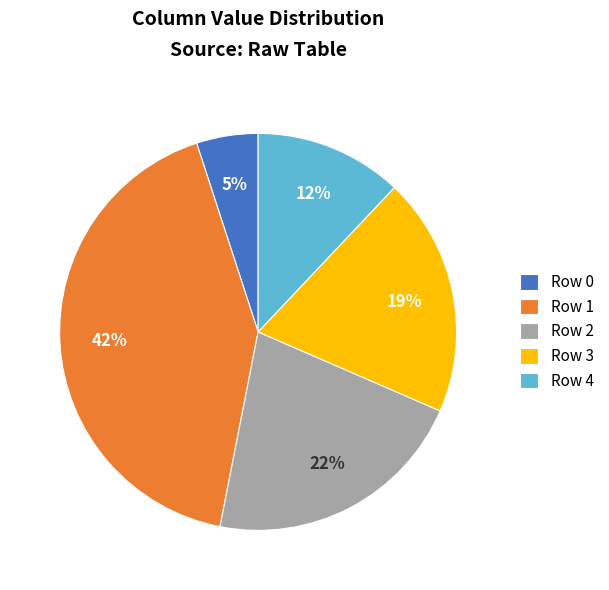

Count the number of slices in the pie.

5